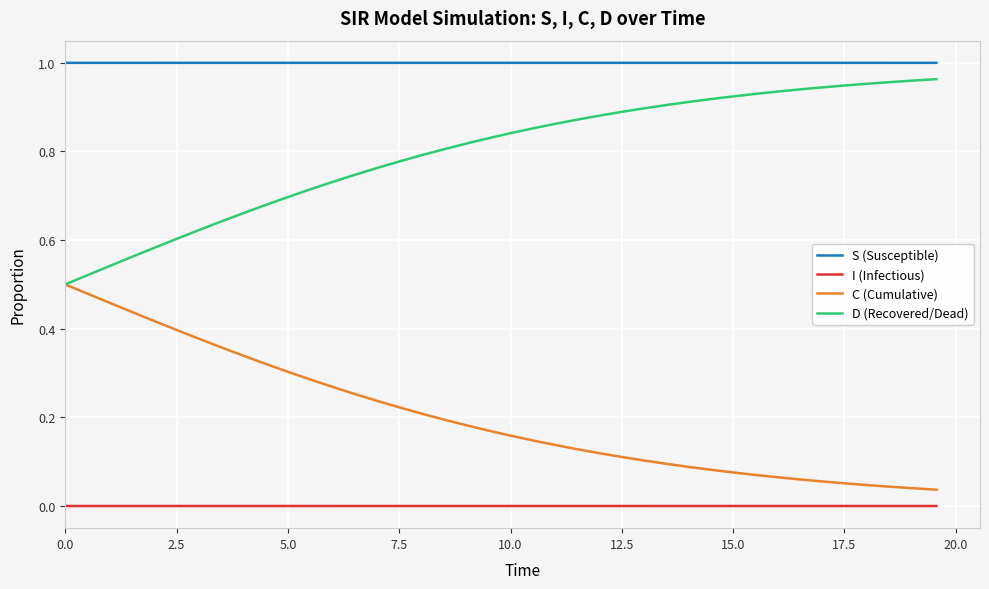

True or false: C (Cumulative) and I (Infectious) intersect in this chart.

False